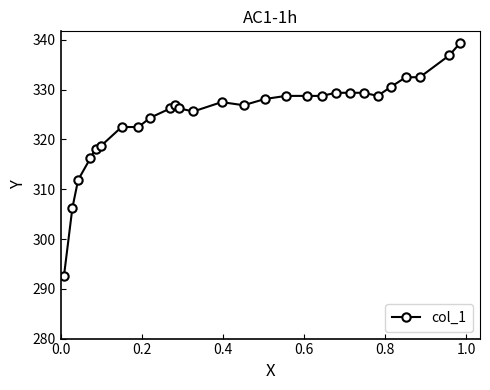

What is the average value?

324.8